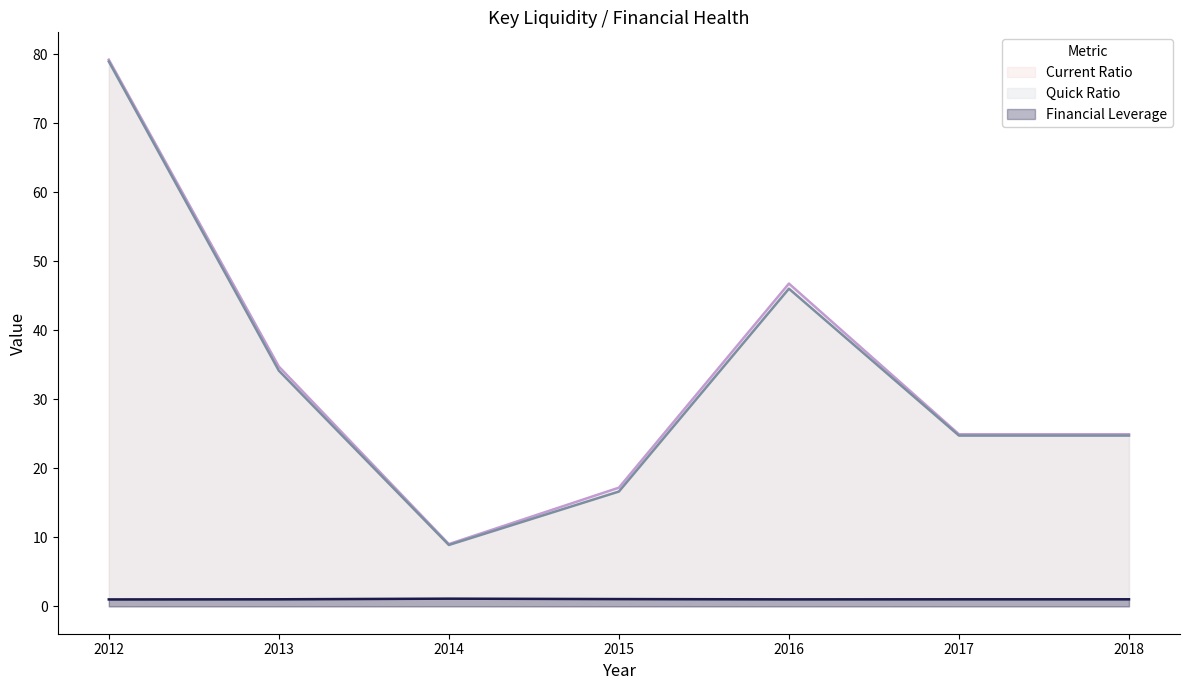

At which category does Current Ratio reach its first local peak?

2016